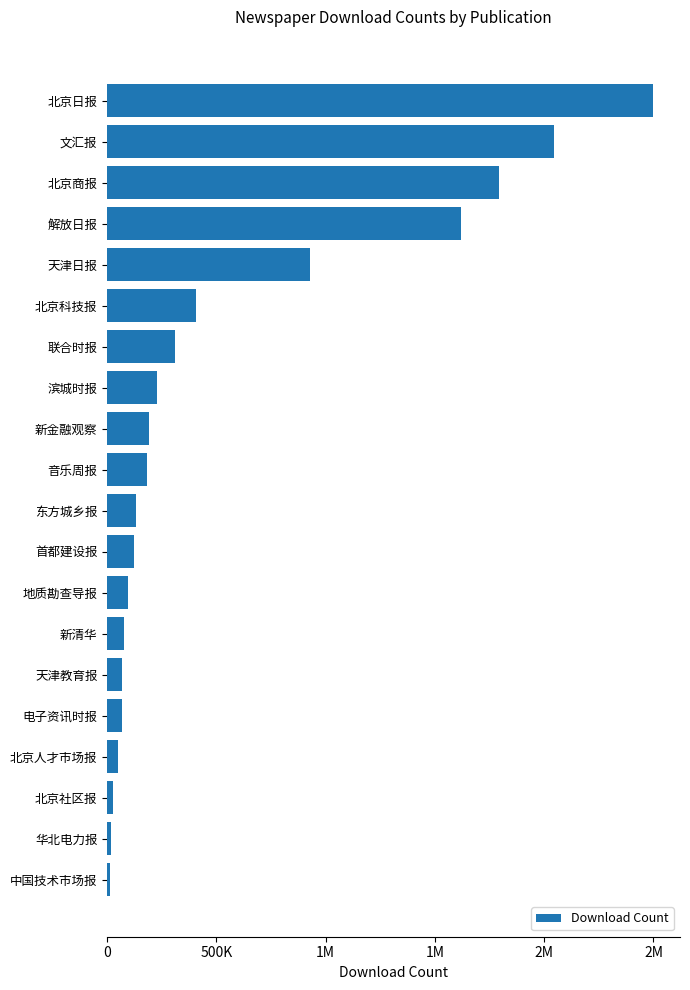

Are the bars horizontal?

Yes